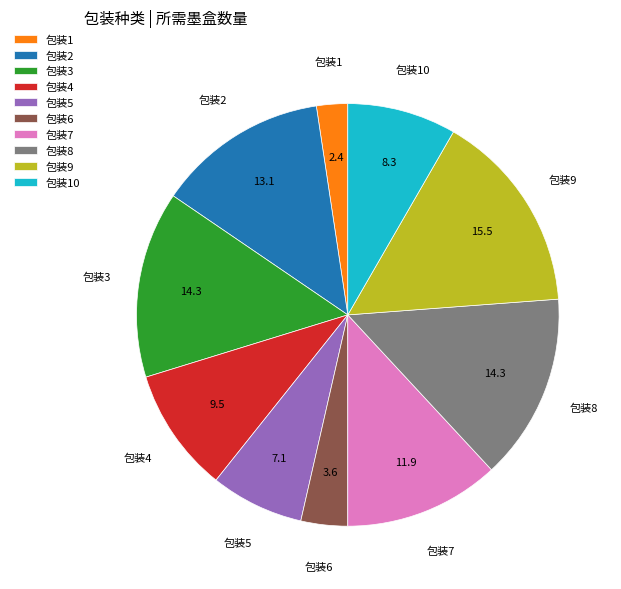

Which category has the smallest portion of the pie?

包装1